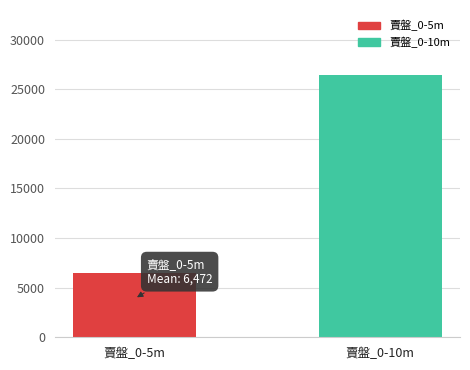

What is the highest value of the 賣盤_0-5m series?

6472.5